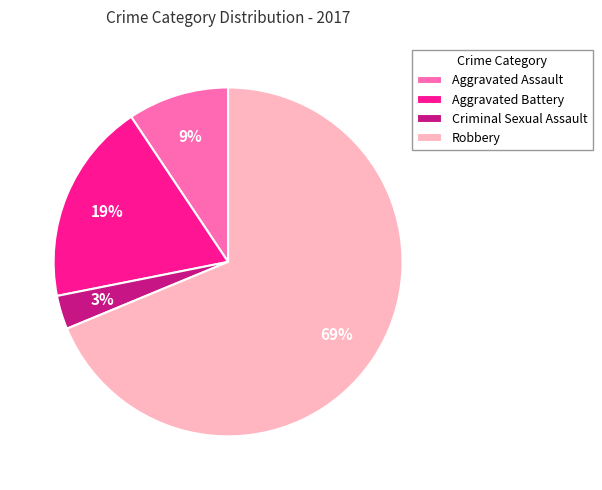

The Aggravated Battery slice represents 19% of the pie. True or false?

True